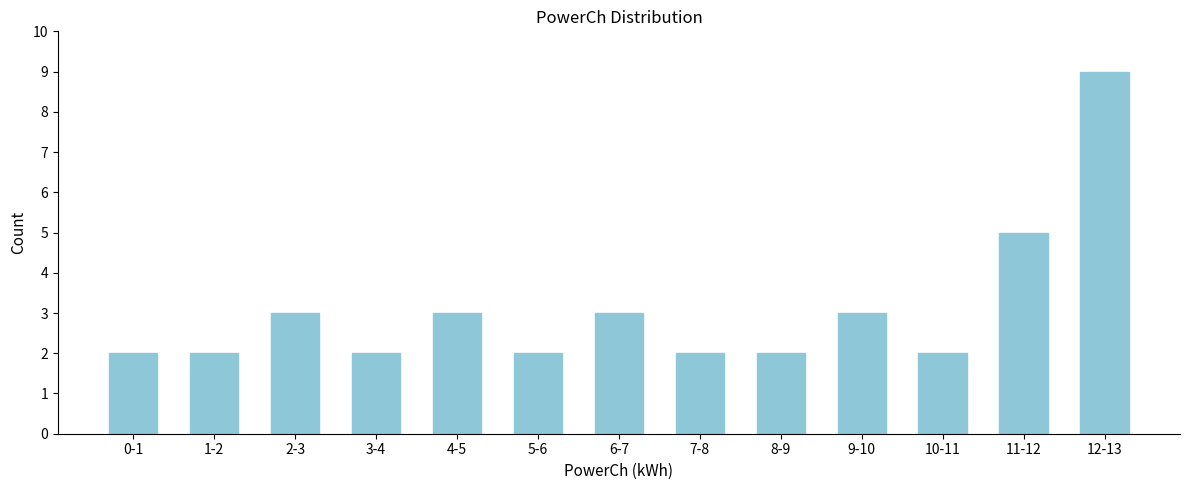

Reading left to right, what are all the values shown in this chart?

2	2	3	2	3	2	3	2	2	3	2	5	9